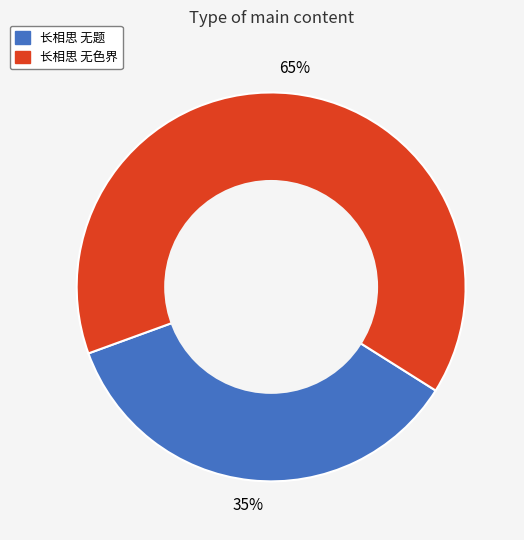

Combined, do 长相思 无色界 and 长相思 无题 account for over 50%?

Yes